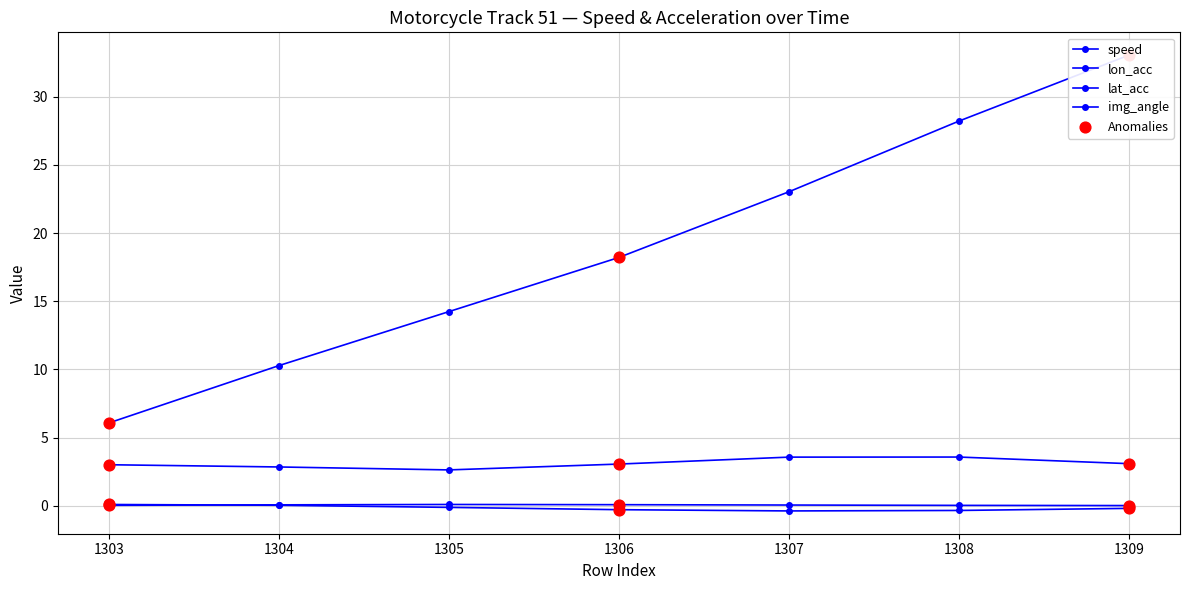

Which series contains the highest Y value?

speed